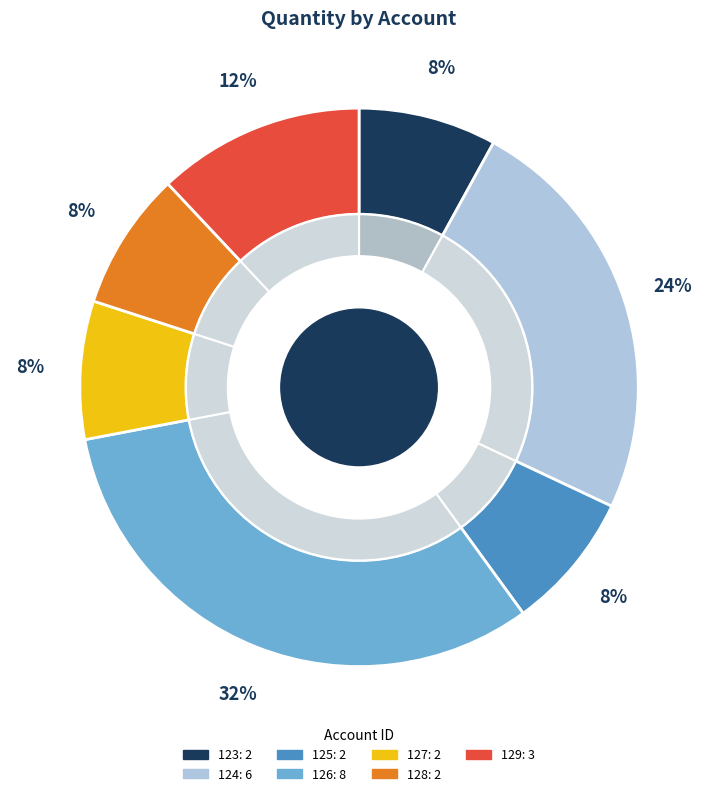

To the nearest percent, what is the combined percentage of 128 and 123?

16%